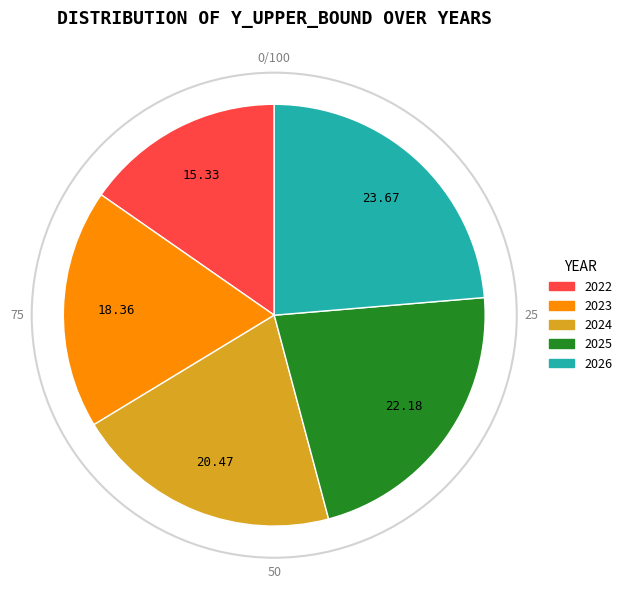

The 2022 slice represents 15% of the pie. True or false?

True